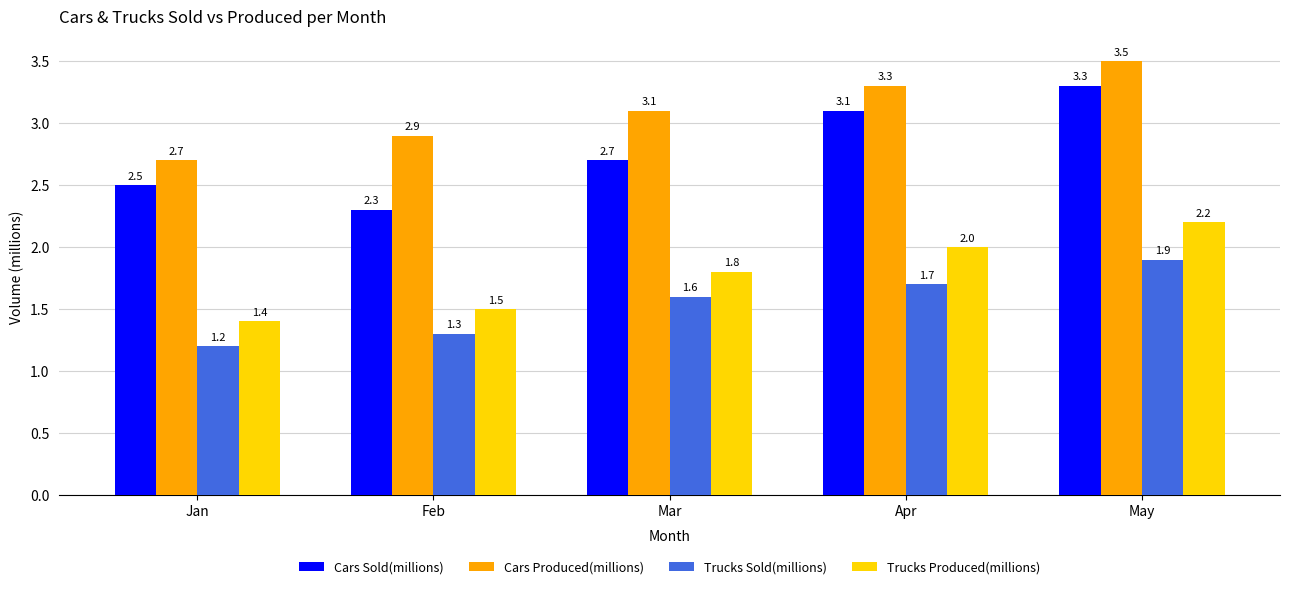

Reading right to left, extract all data points from this chart.

Cars Sold(millions): May=3.3	Apr=3.1	Mar=2.7	Feb=2.3	Jan=2.5
Cars Produced(millions): May=3.5	Apr=3.3	Mar=3.1	Feb=2.9	Jan=2.7
Trucks Sold(millions): May=1.9	Apr=1.7	Mar=1.6	Feb=1.3	Jan=1.2
Trucks Produced(millions): May=2.2	Apr=2.0	Mar=1.8	Feb=1.5	Jan=1.4